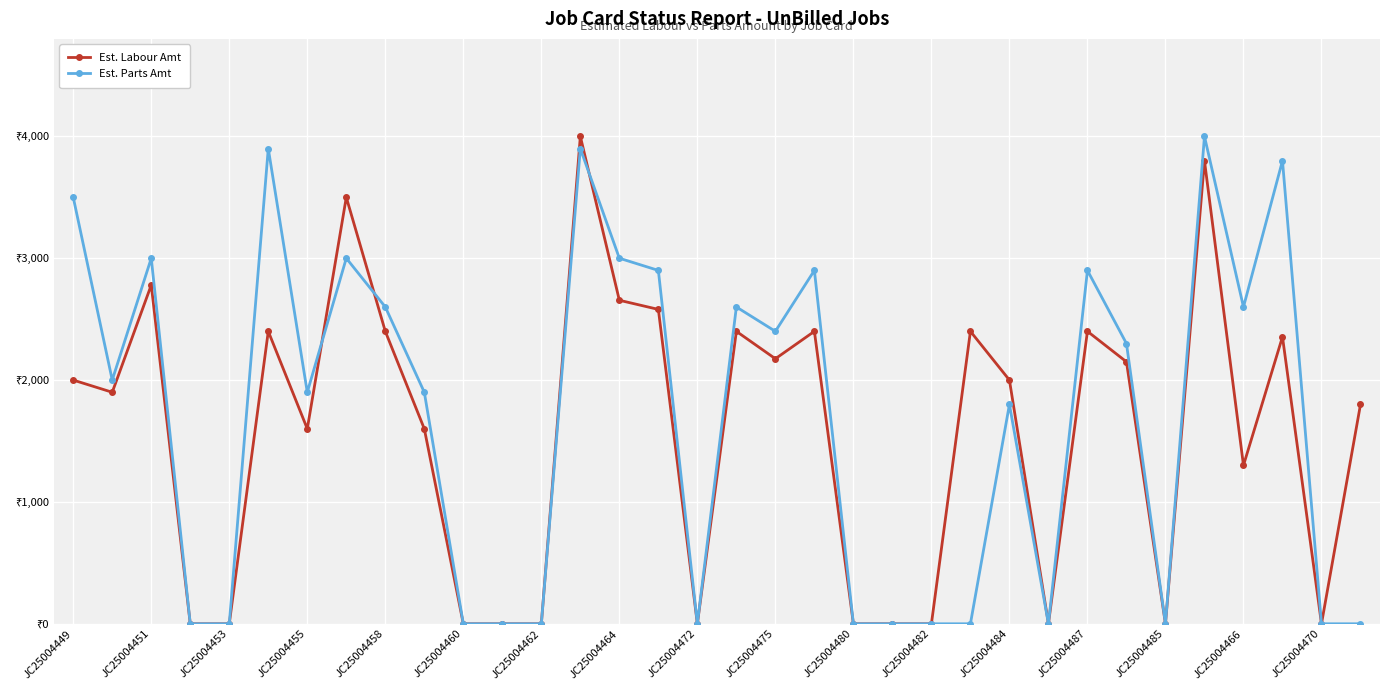

Which series has the widest spread of values?

Est. Labour Amt